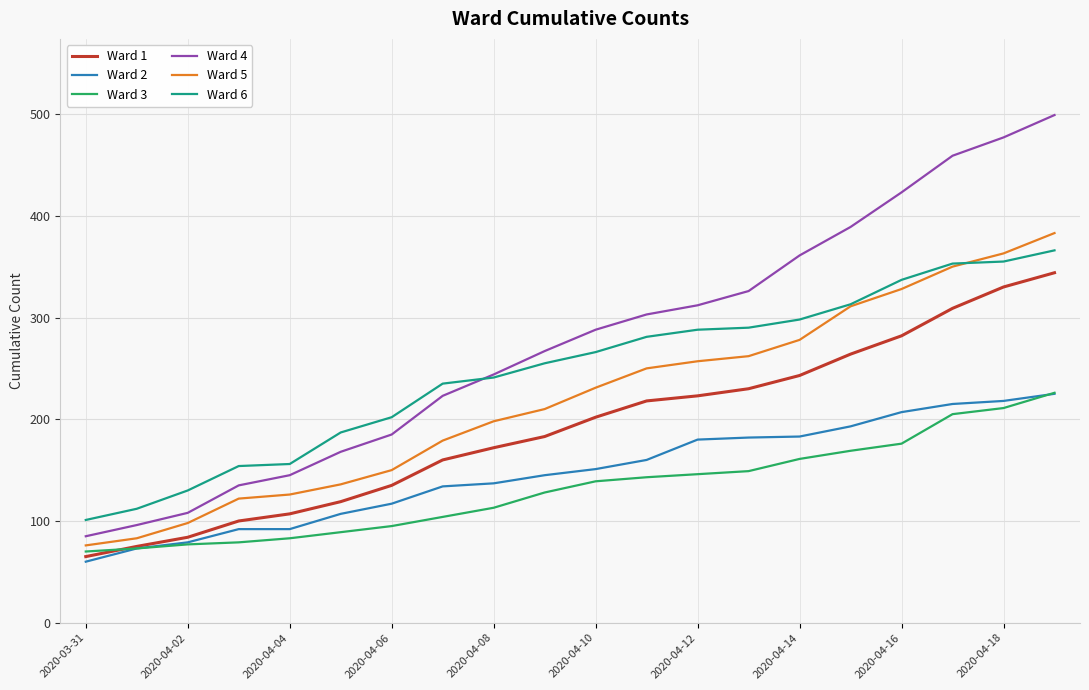

Which series has the largest total across all categories?

Ward 4